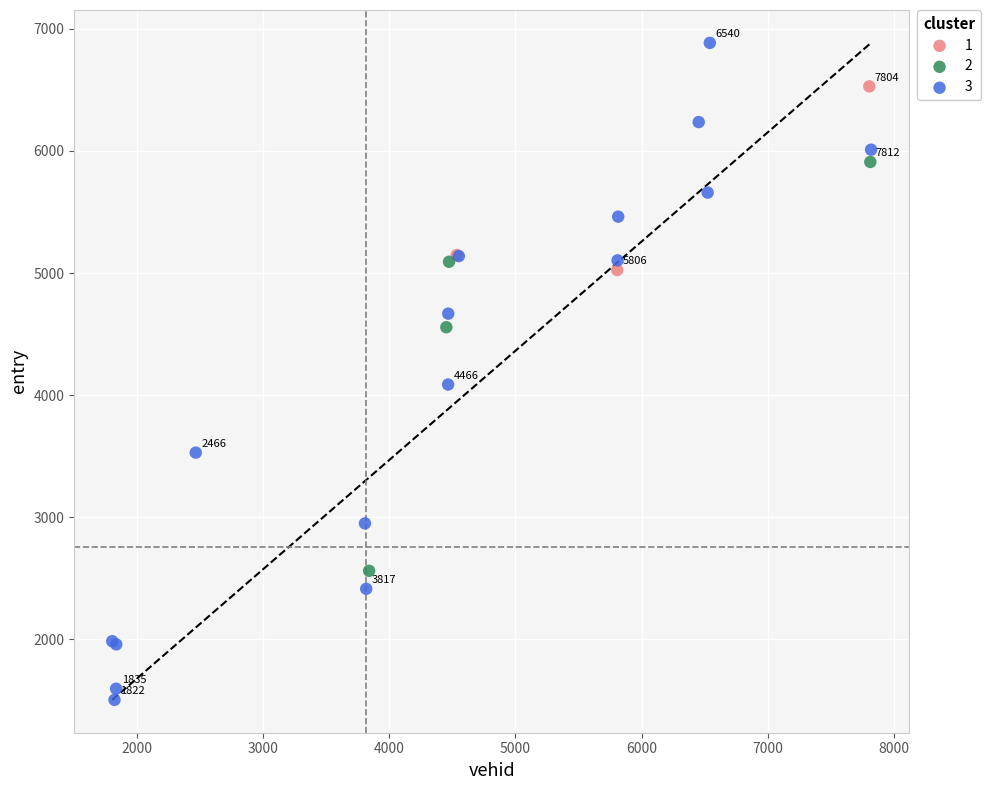

Which series has the largest Y range (max minus min)?

3